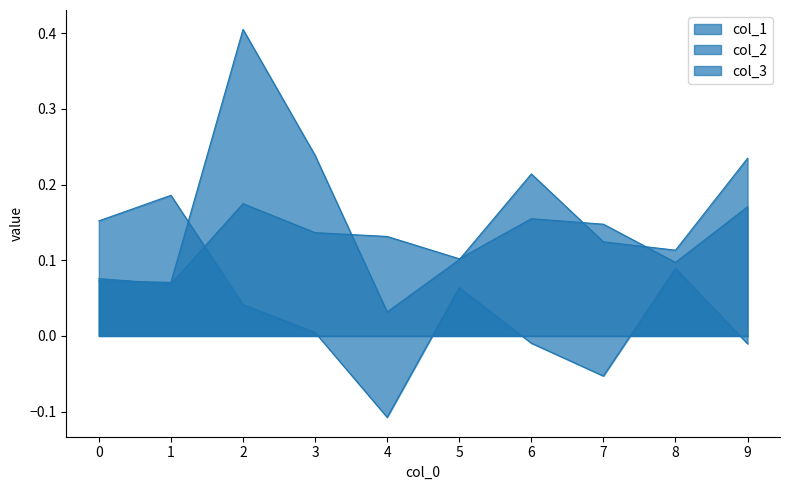

In col_2, how many points are higher than both neighbors (excluding endpoints)?

2